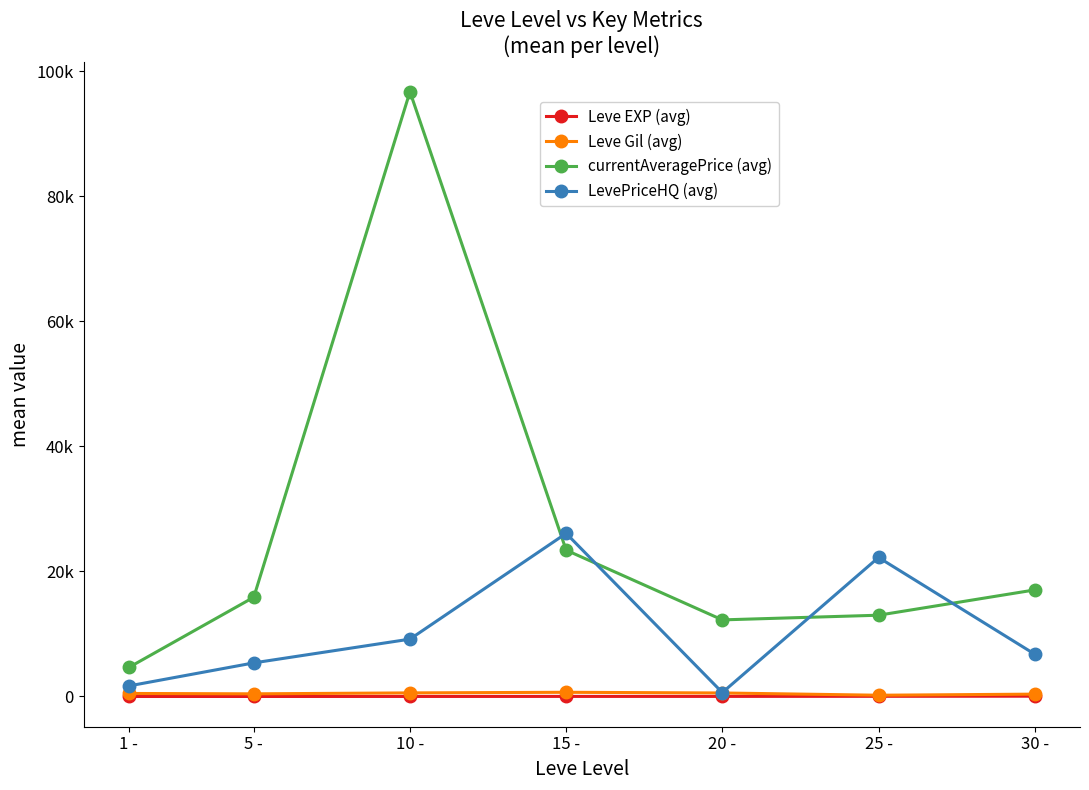

Does the chart have visible grid lines?

No